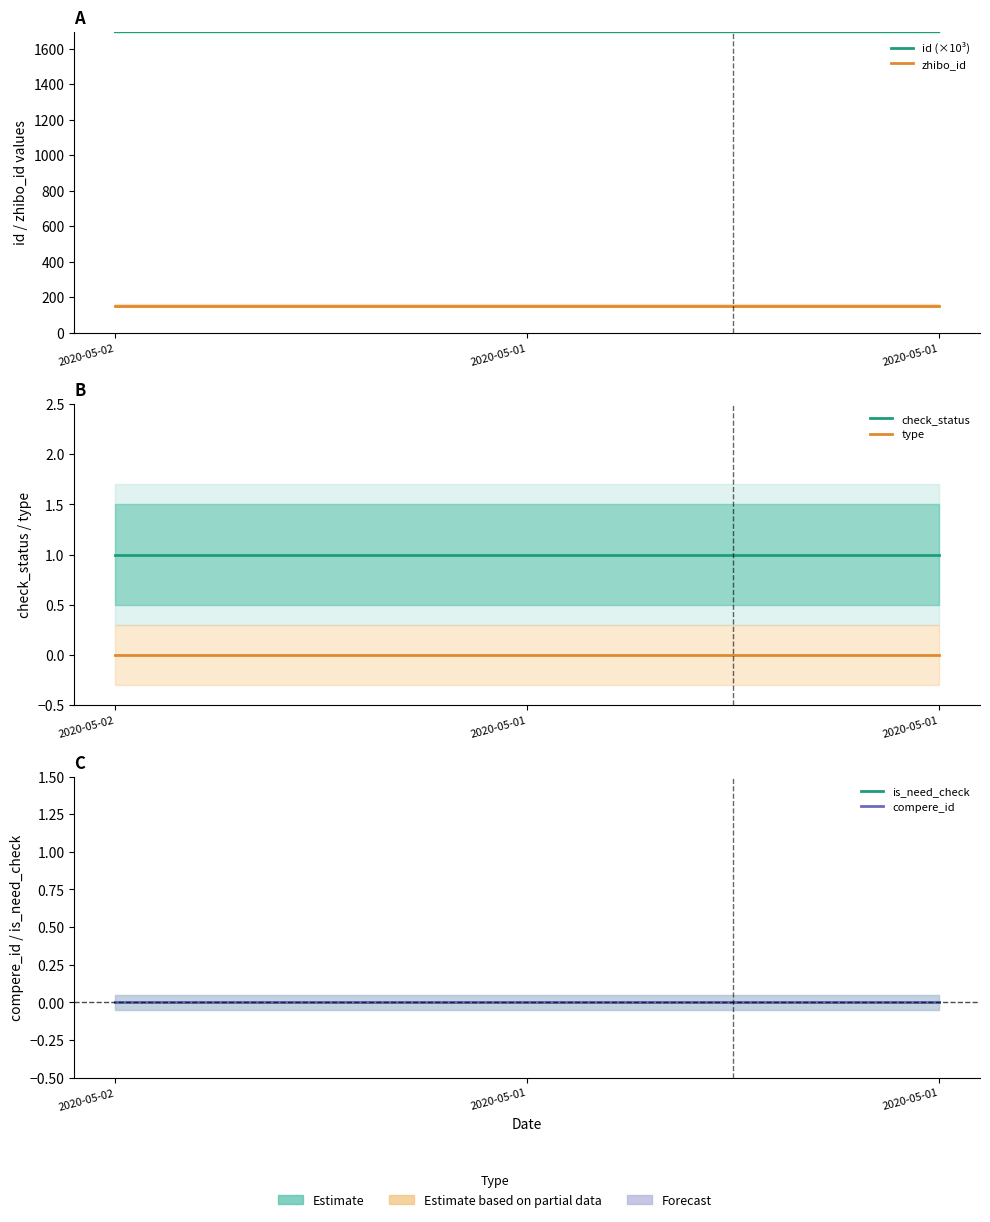

Which series has the largest total across all categories?

id (×10³)